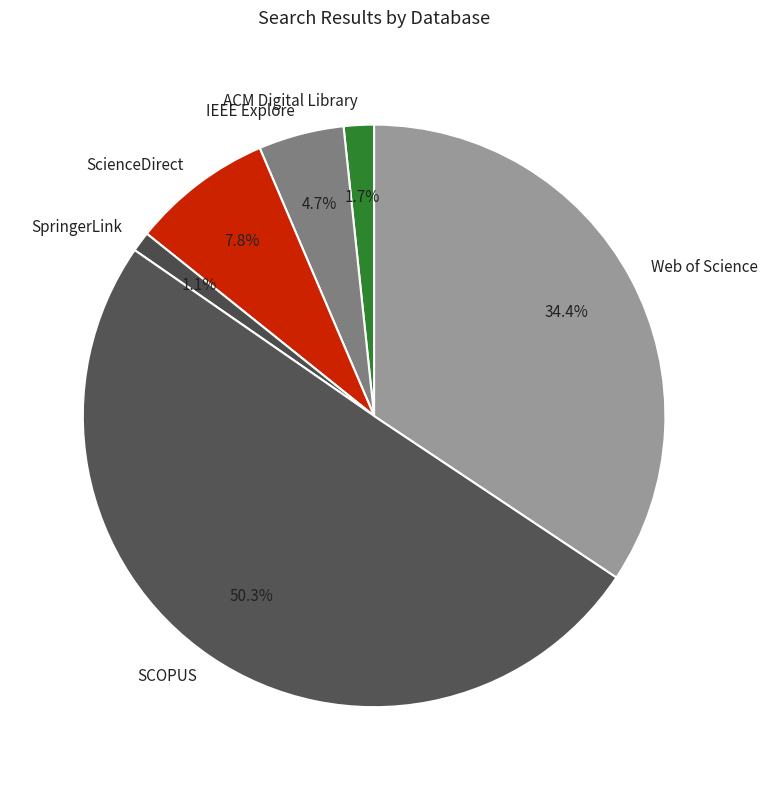

To the nearest percent, what is the difference between the largest and smallest slice percentages?

49%